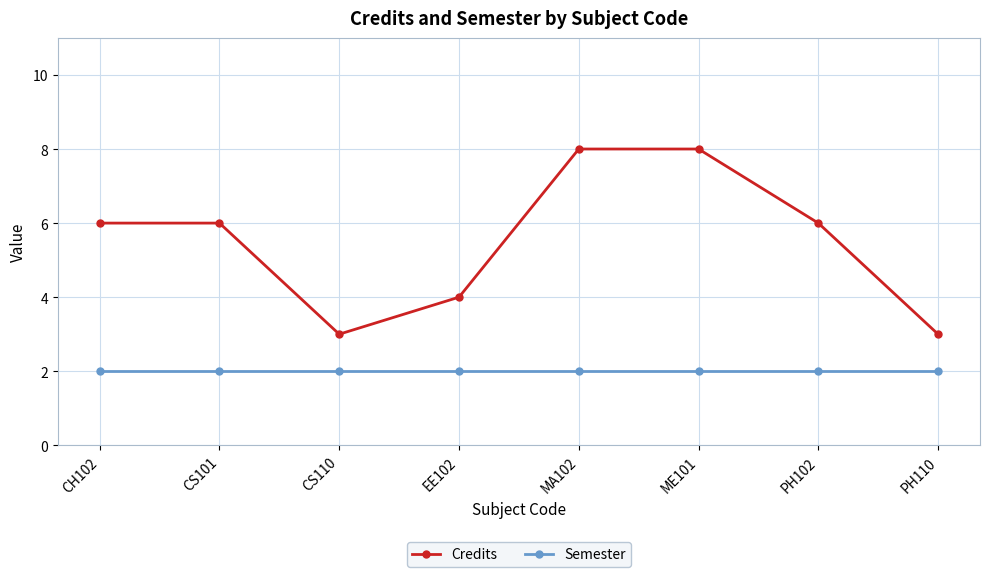

What is the label of the 1st point from the left?

CH102